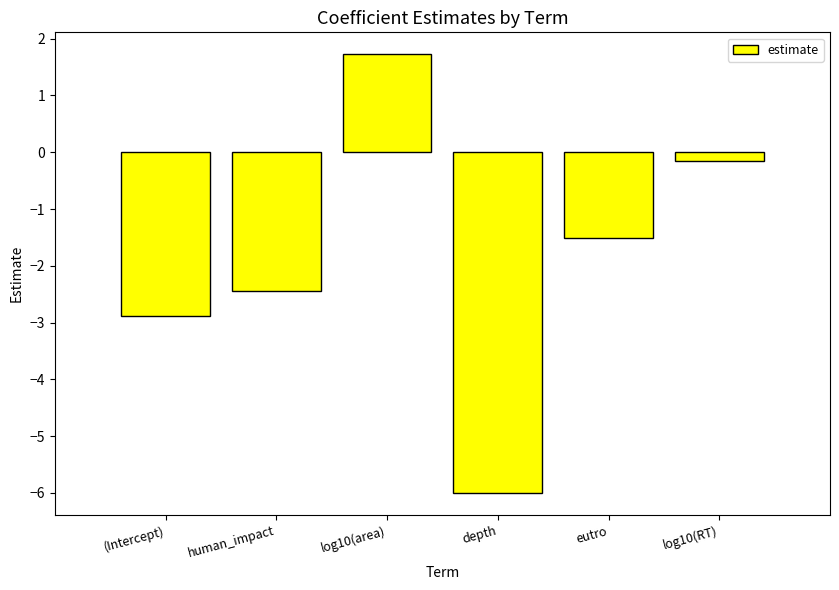

What is the greatest value displayed?

1.7